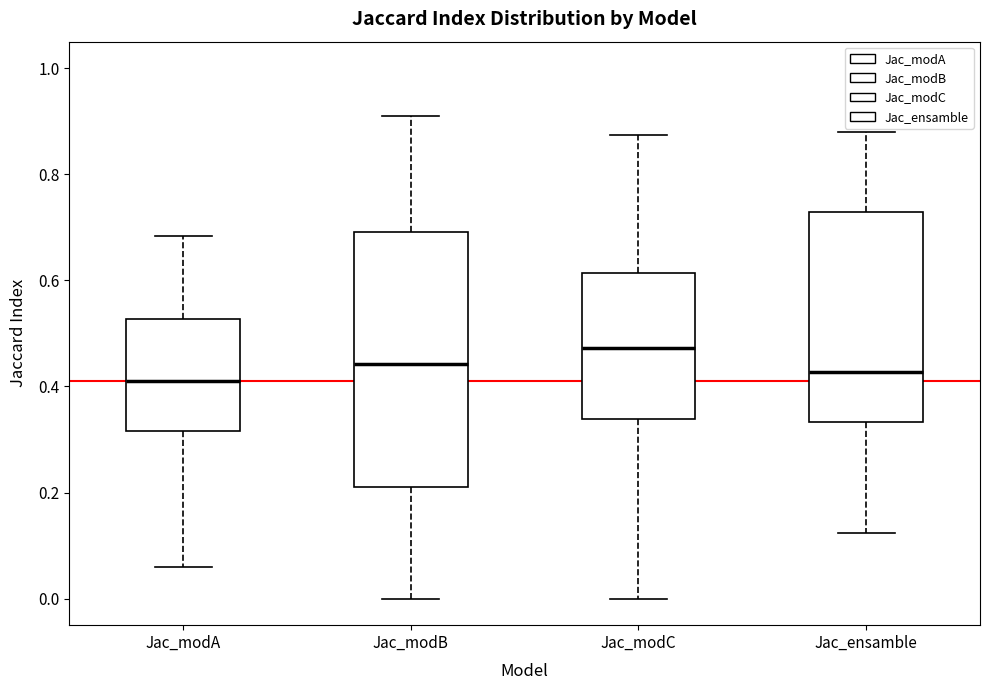

Where is the lower edge of the box for Jac_ensamble on the y-axis? The values are not printed on the chart, so give them approximately, as read against the axis.

0.34